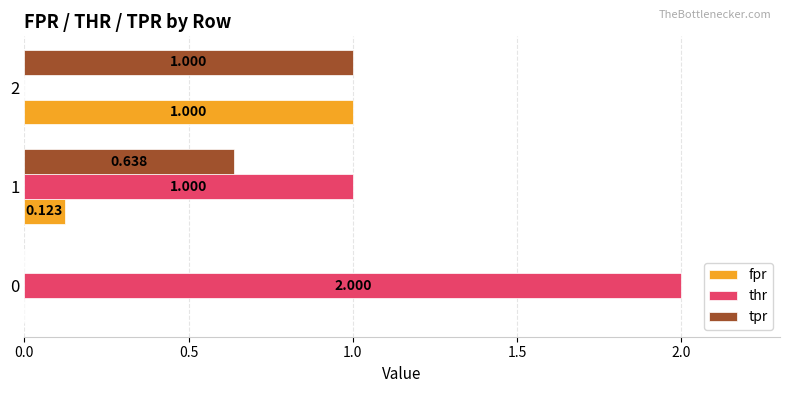

Between 1 and 2, which series saw the biggest shift?

thr